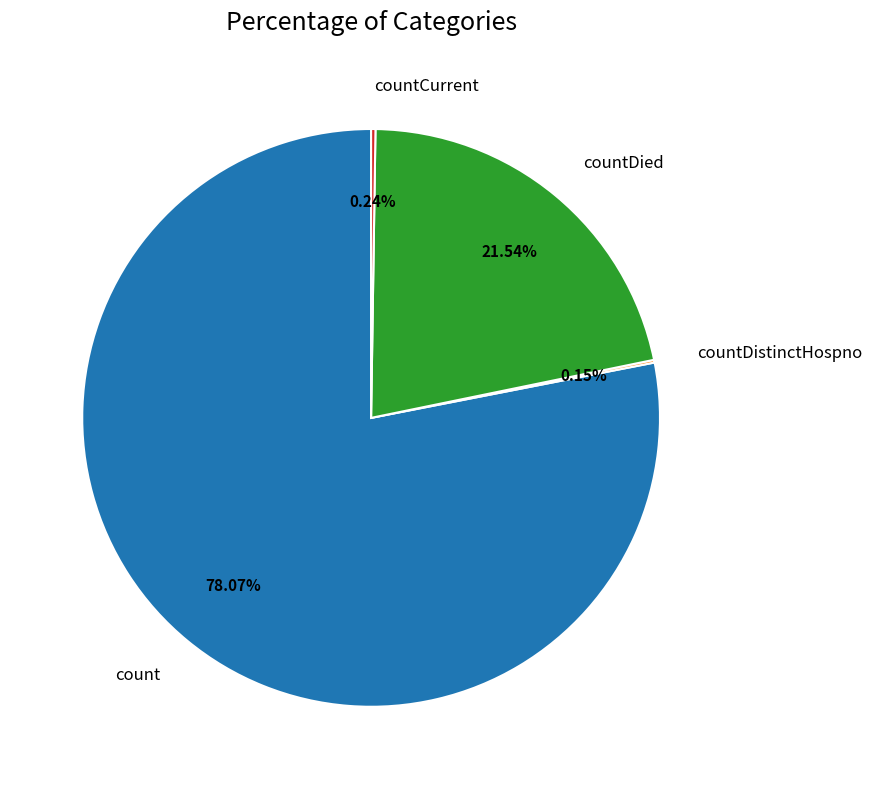

Is the sum of count and countDied greater than half?

Yes